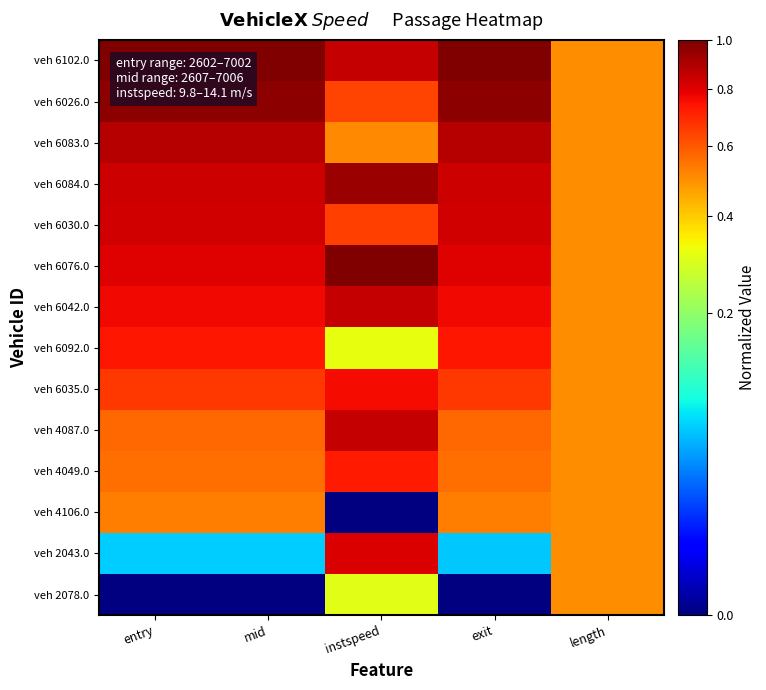

Which label corresponds to the largest value in the chart?

instspeed